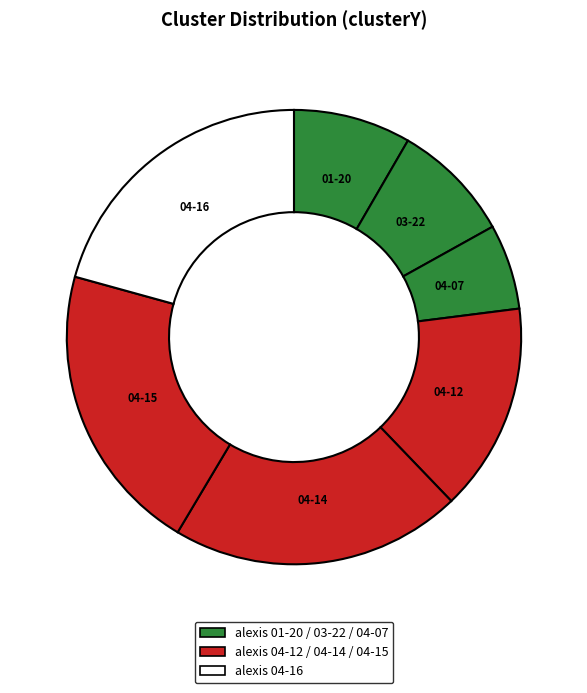

To the nearest percent, what is the difference between the largest and smallest slice percentages?

15%